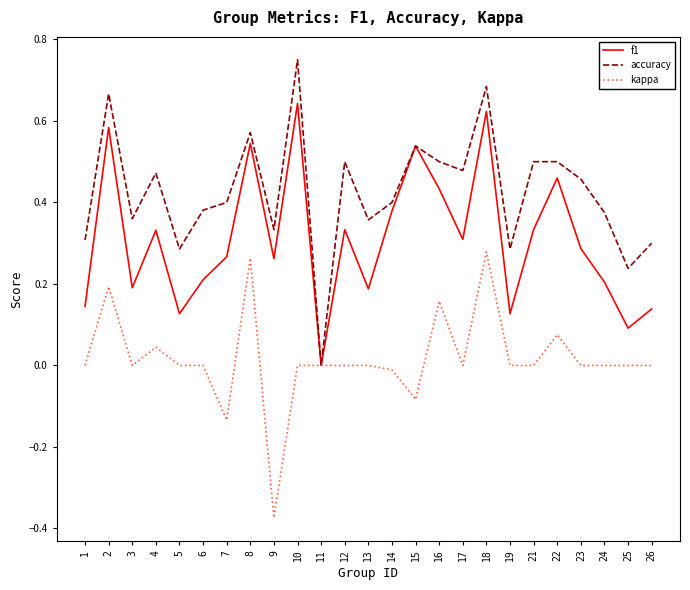

At which category does the chart reach its peak across all series?

10